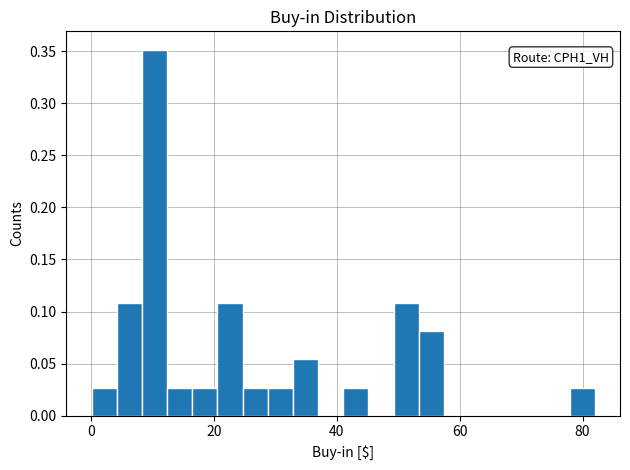

Read against the x-axis, roughly where is the centre of the tallest bar?

10